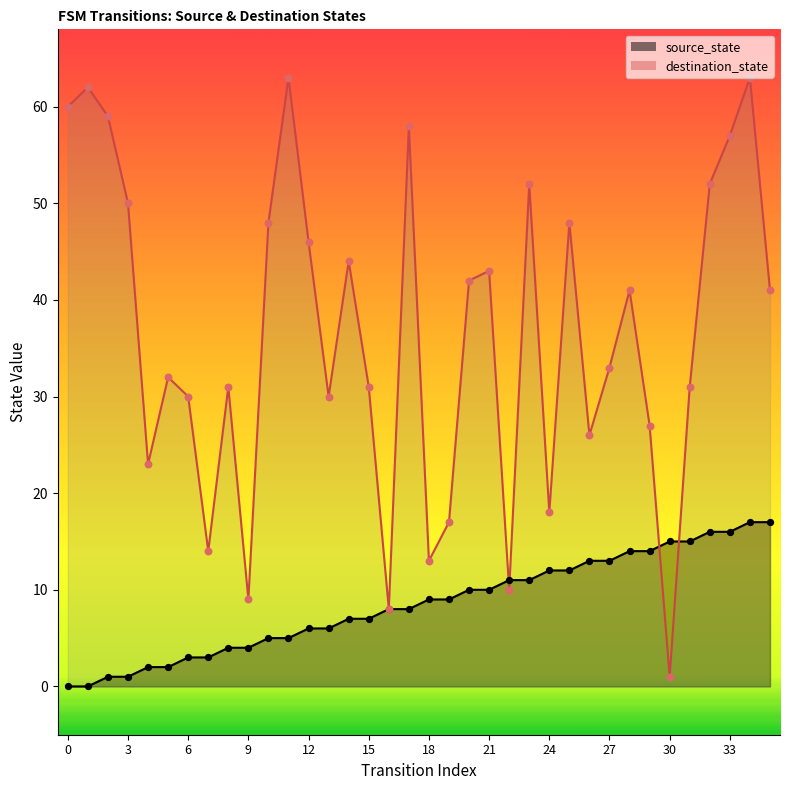

At how many categories does at least one series exceed 38?

18